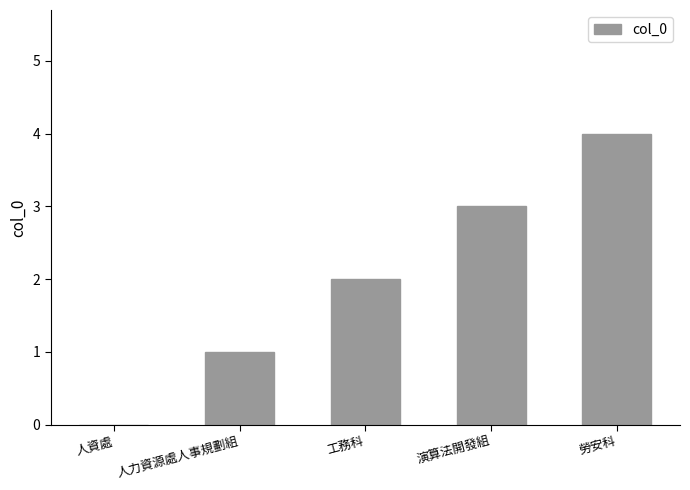

The value at 演算法開發組 is 5. True or false?

False